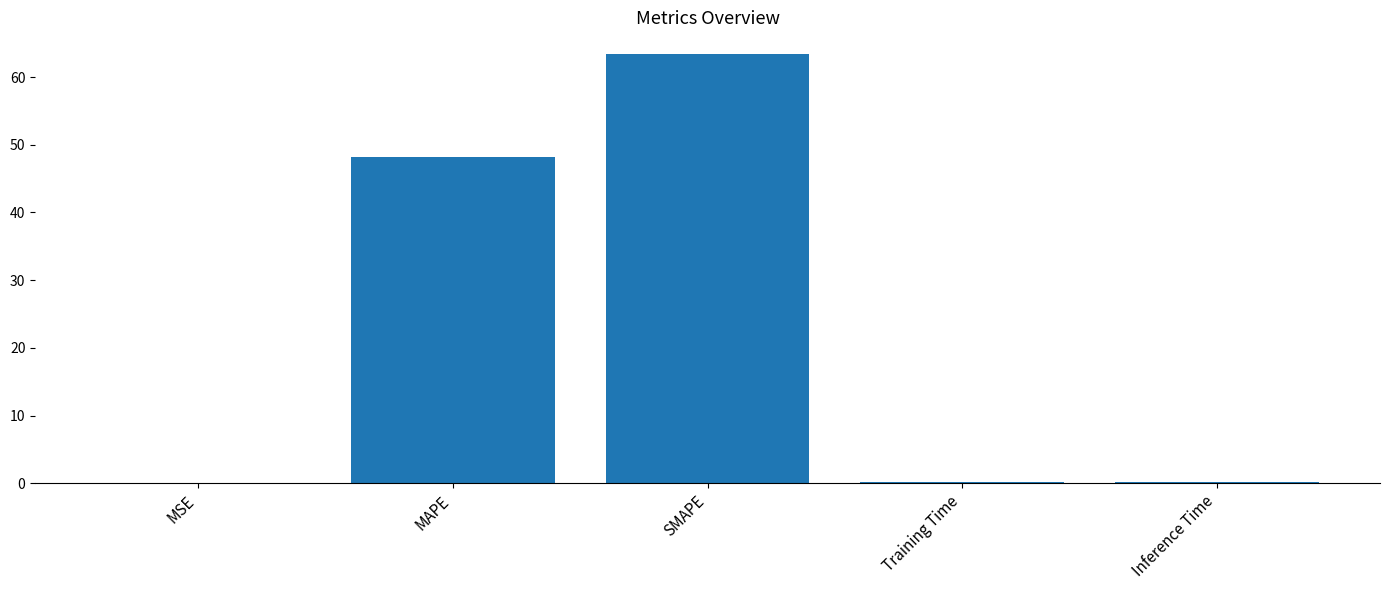

How many data points does each series have?

5